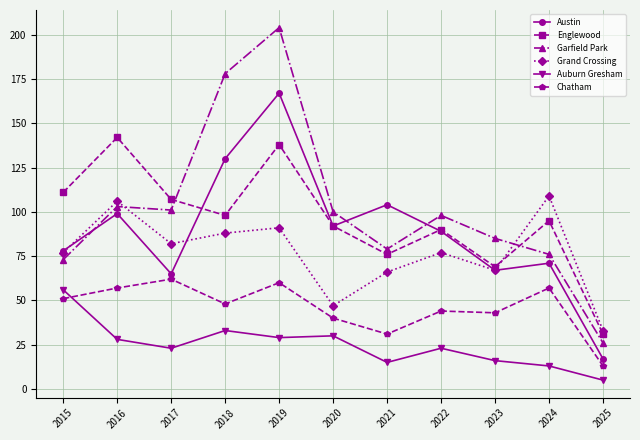

At which category does the chart reach its peak across all series?

2019